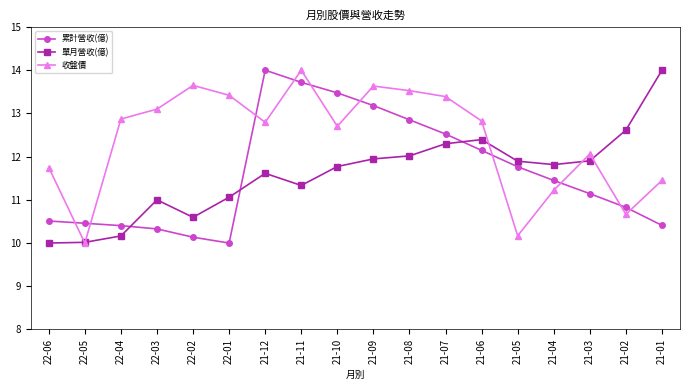

What is the total value across all series at 21-01?

35.9